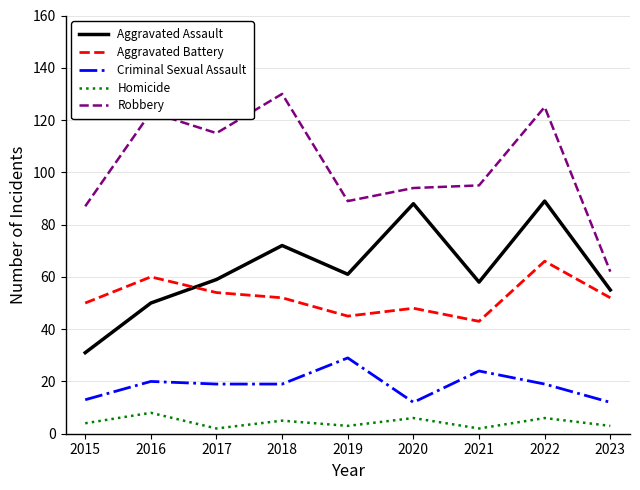

Is it true that Robbery equals 115 at 2017?

True